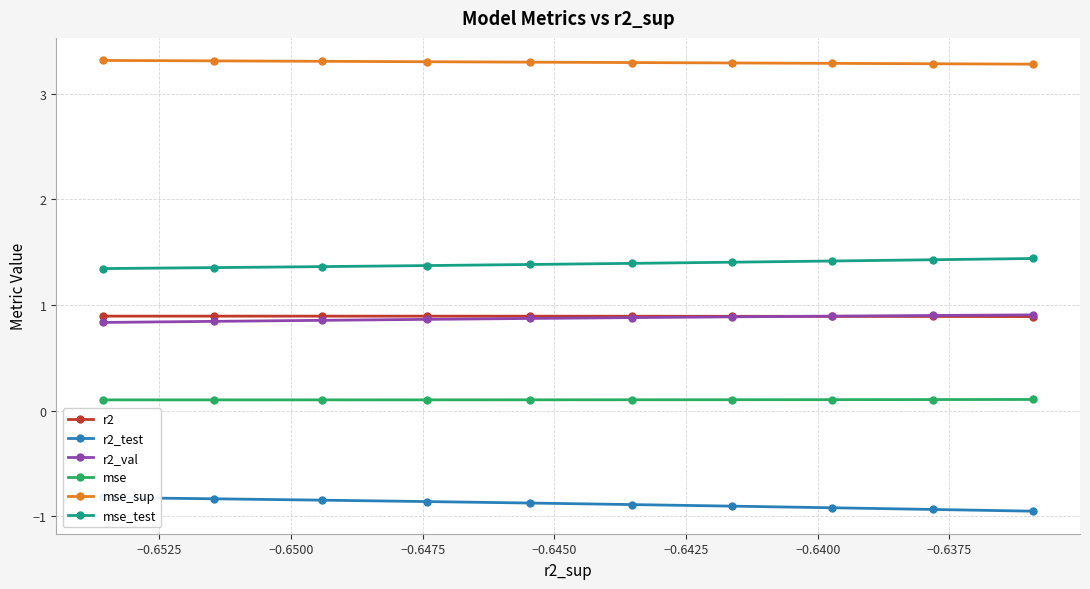

Count the r2 values in the range 0 to 1.

10